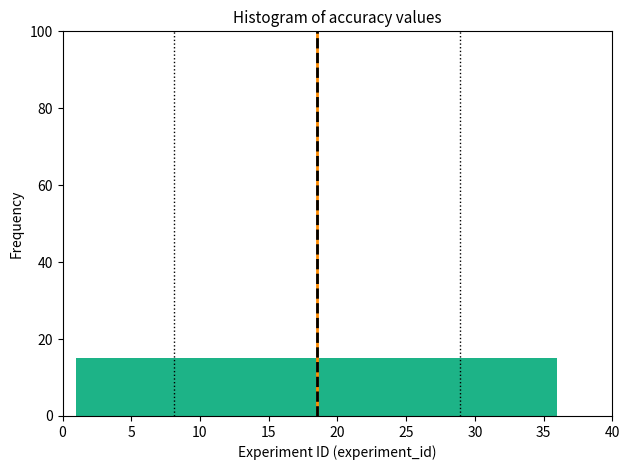

How tall is the bar that spans 24.5 to 27.5 on the x-axis? Neither the bar edges nor the heights are printed on the chart, so give them approximately, as read against the axes.

16